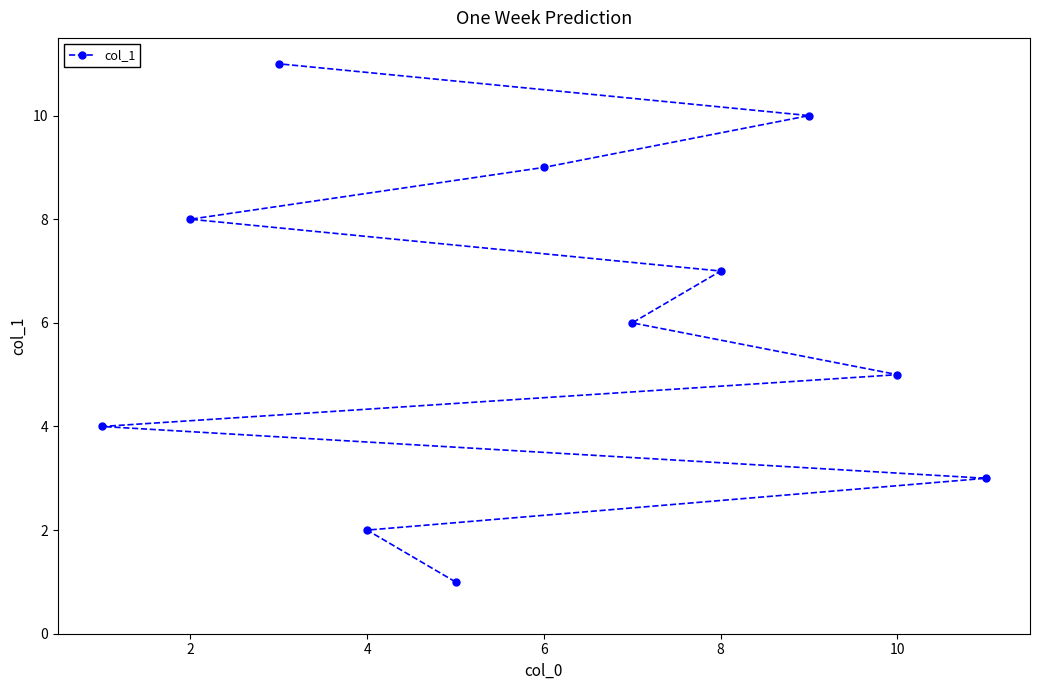

Reading right to left, list all the values displayed in this chart.

3	5	10	7	6	9	1	2	11	8	4